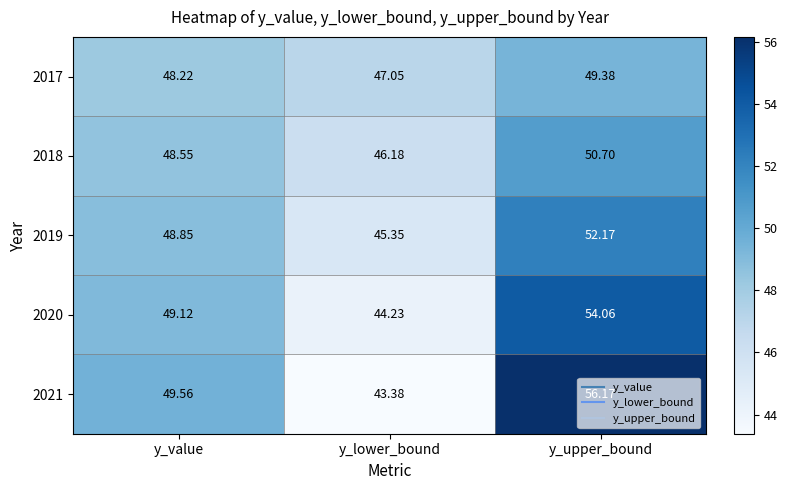

List the labels in order of 2019 value, smallest first.

y_lower_bound, y_value, y_upper_bound